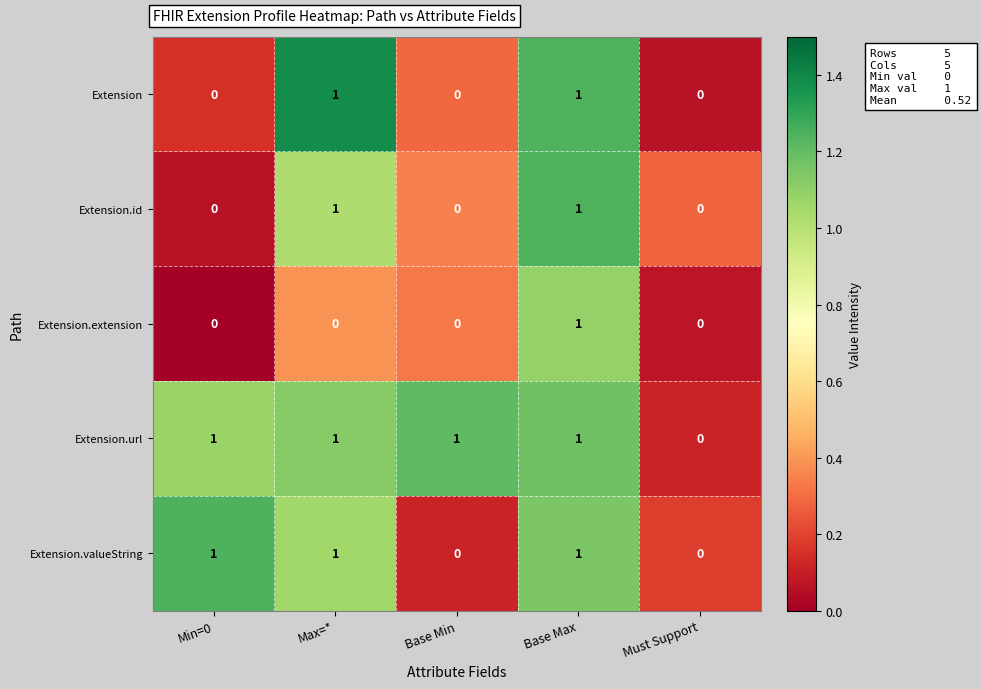

Is it true that Extension equals 0 at Base Min?

True